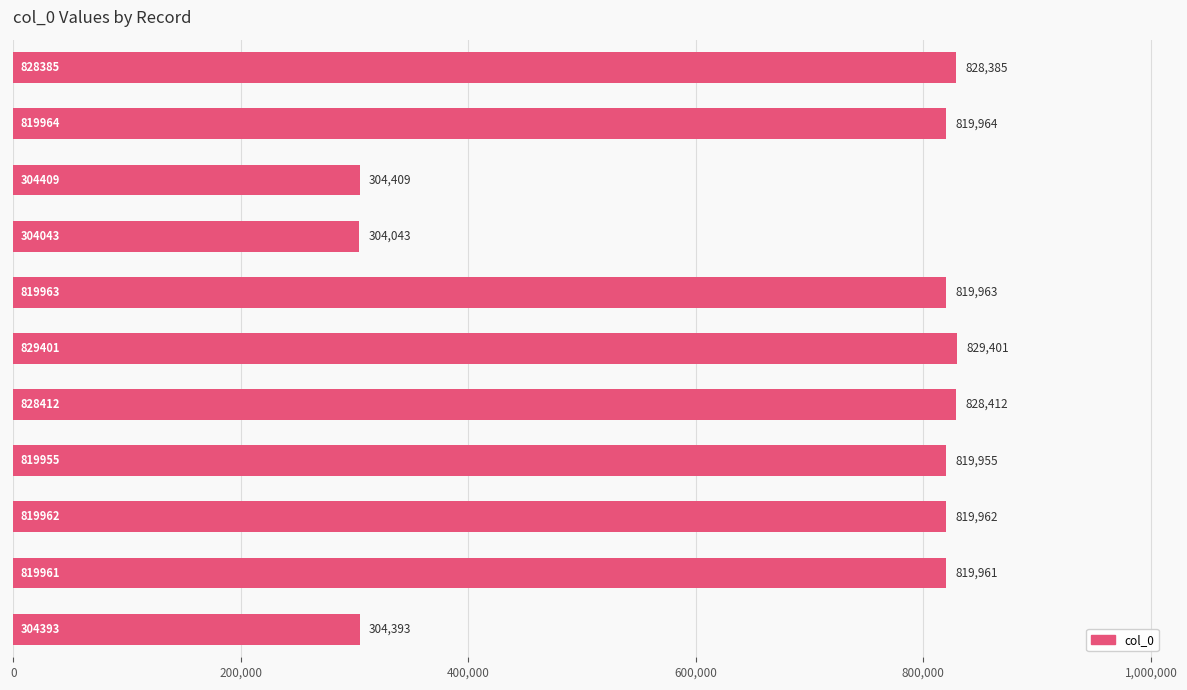

What is the minimum value shown in the chart?

304043